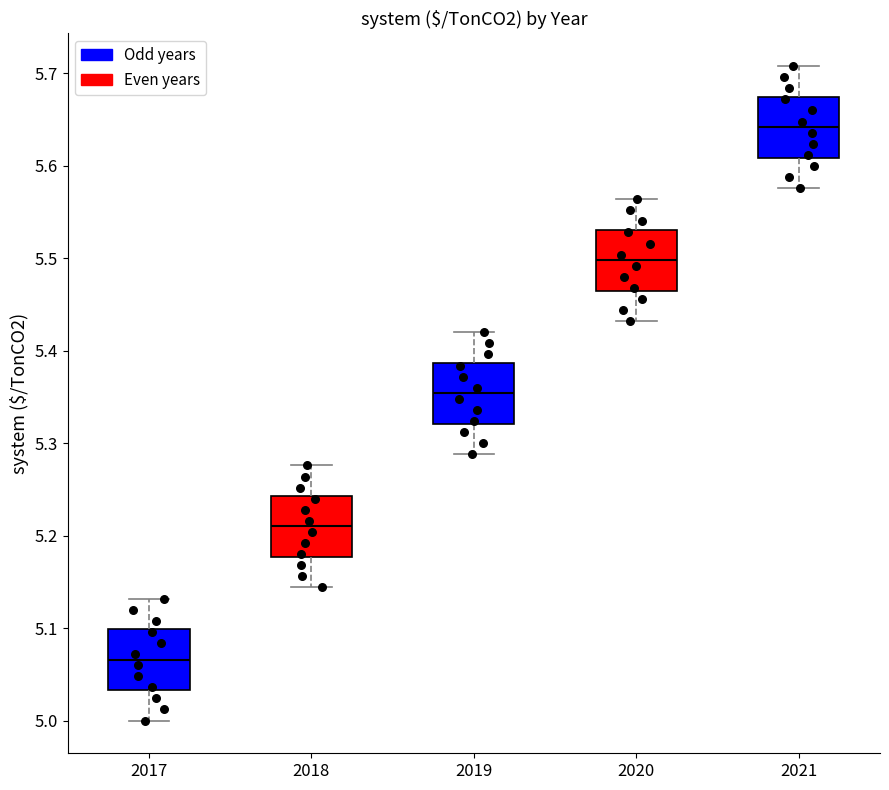

Reading left to right, transcribe this box plot: for each box, give where its median line is, the range the box spans, and where its two whiskers end, as read against the y-axis. The values are not printed on the chart, so give them approximately, as read against the axis.

2017: median 5.07, box 5.03 to 5.10, whiskers 5.00 to 5.13
2018: median 5.21, box 5.18 to 5.24, whiskers 5.14 to 5.28
2019: median 5.35, box 5.32 to 5.39, whiskers 5.29 to 5.42
2020: median 5.50, box 5.47 to 5.53, whiskers 5.43 to 5.56
2021: median 5.64, box 5.61 to 5.68, whiskers 5.58 to 5.71